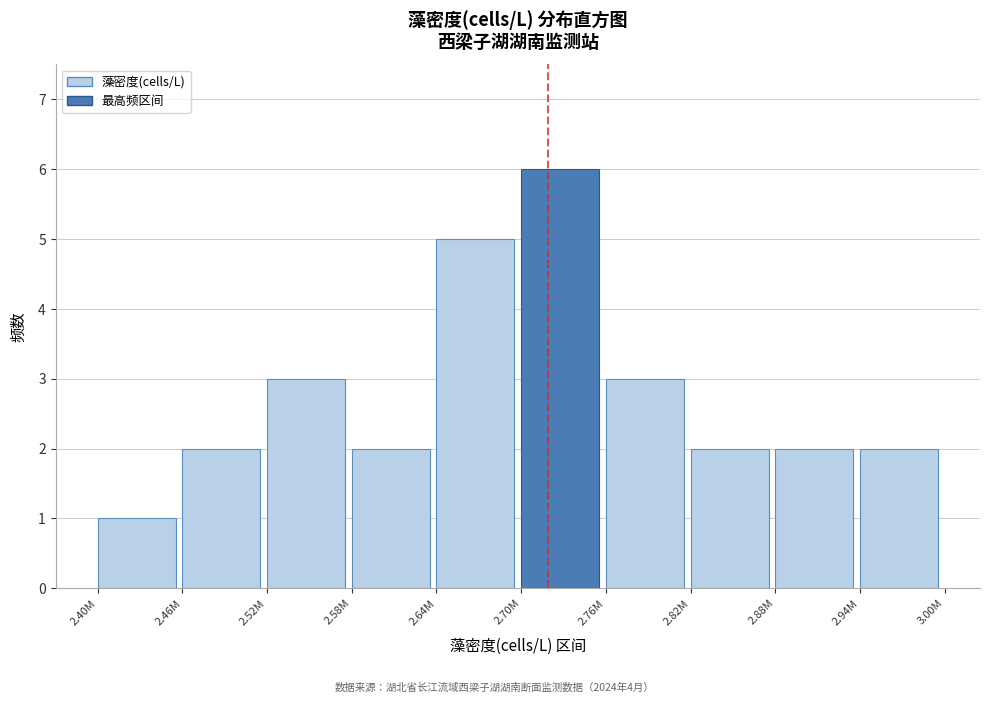

Reading right to left, transcribe all the data shown in this chart.

2.94M=2	2.88M=2	2.82M=2	2.76M=3	2.70M=6	2.64M=5	2.58M=2	2.52M=3	2.46M=2	2.40M=1